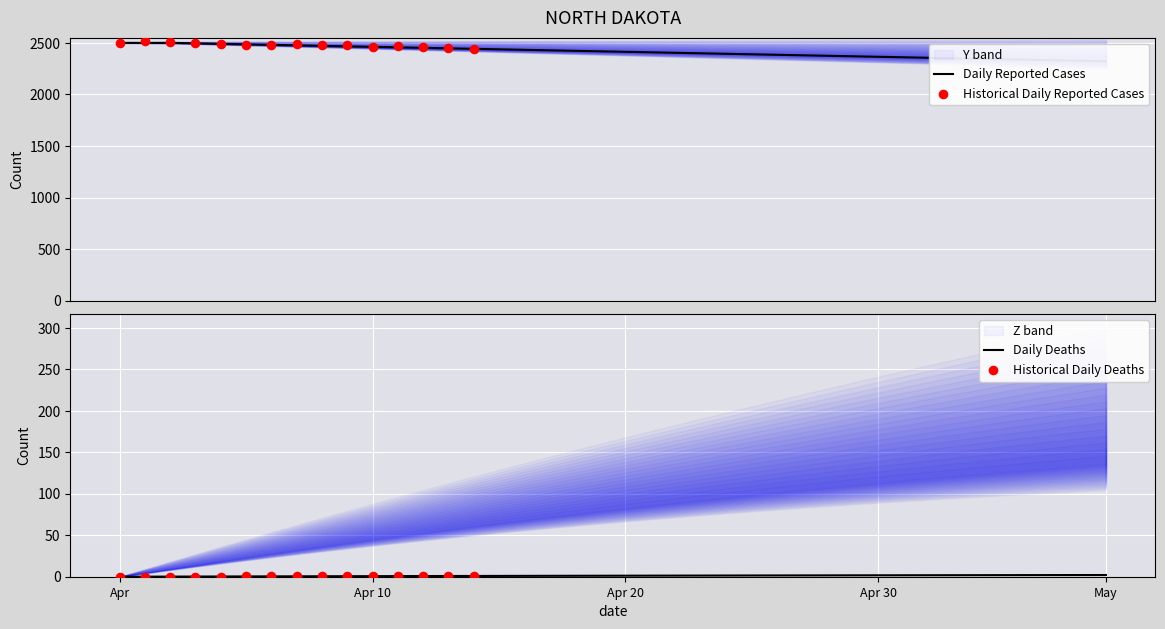

What is the total value across all series at 23?

2400.2